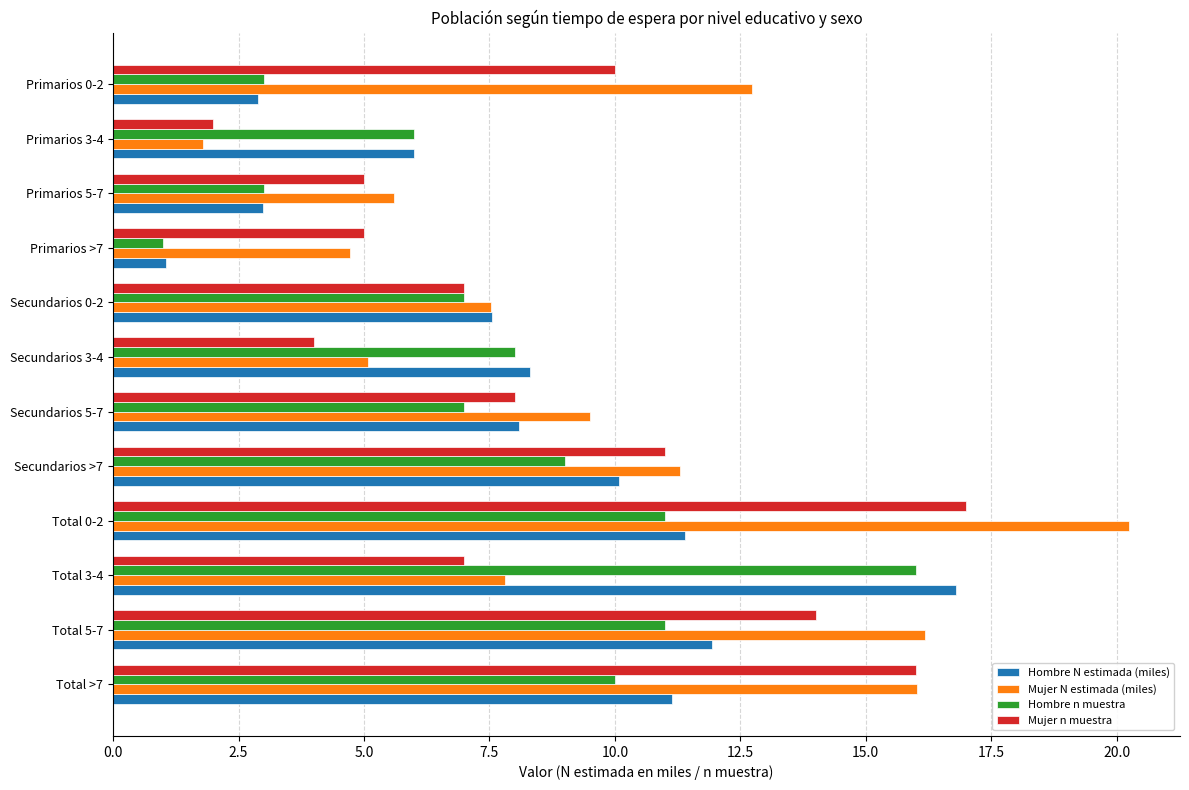

The value of Mujer N estimada (miles) at Primarios >7 is 4.7. True or false?

True